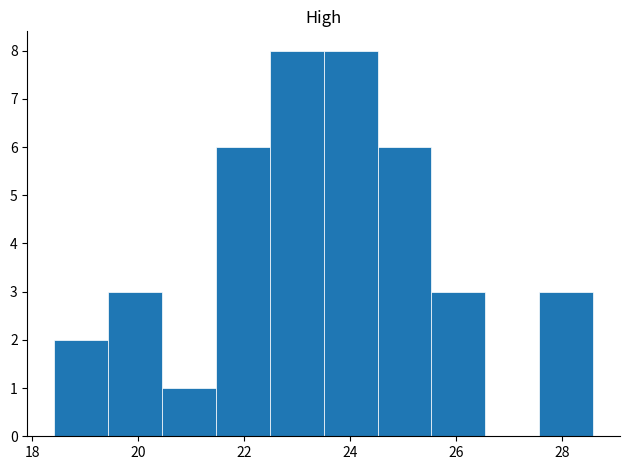

Reading left to right, transcribe this chart: for each bar, give the range it covers on the x-axis and its height. Neither the bar edges nor the heights are printed on the chart, so give them approximately, as read against the axes.

18.4 to 19.4: 2
19.4 to 20.4: 3
20.4 to 21.4: 1
21.4 to 22.4: 6
22.4 to 23.6: 8
23.6 to 24.6: 8
24.6 to 25.6: 6
25.6 to 26.6: 3
26.6 to 27.6: 0
27.6 to 28.6: 3